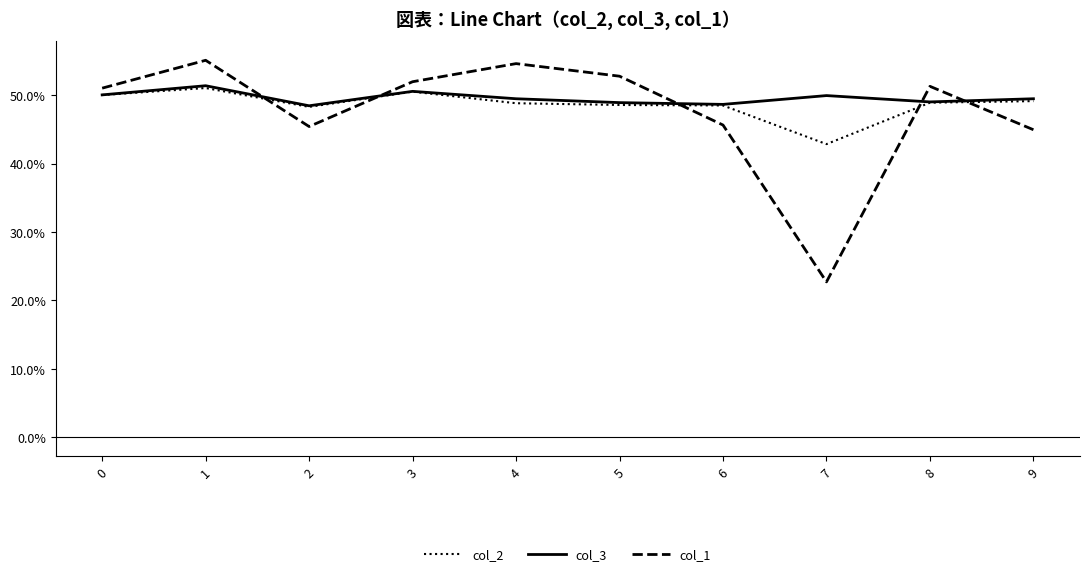

True or false: col_2 has a value of 0.4 at 7.

True